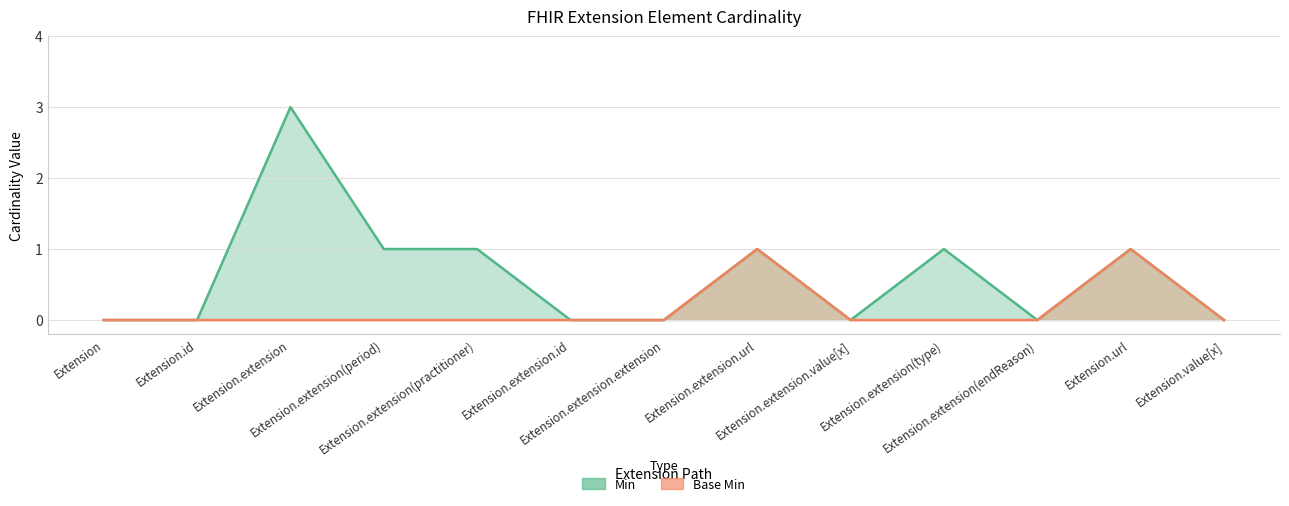

Between Extension.extension.extension and Extension.url, which series saw the biggest shift?

Min